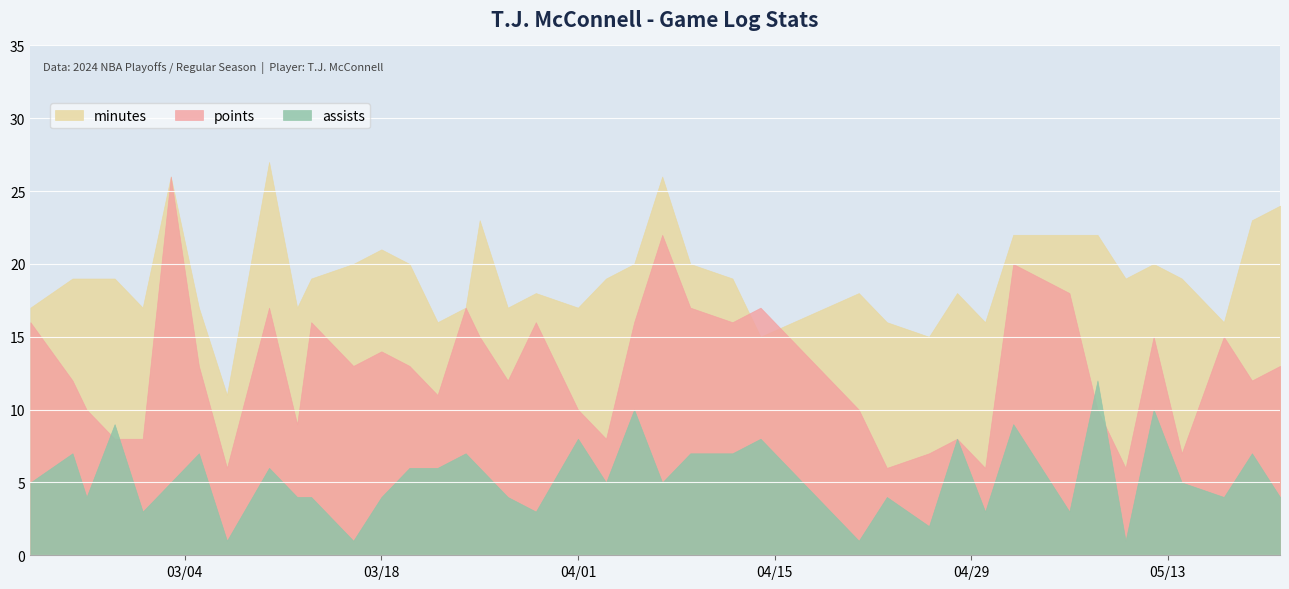

At 2024-04-26, list the series in order from smallest to largest.

assists, points, minutes